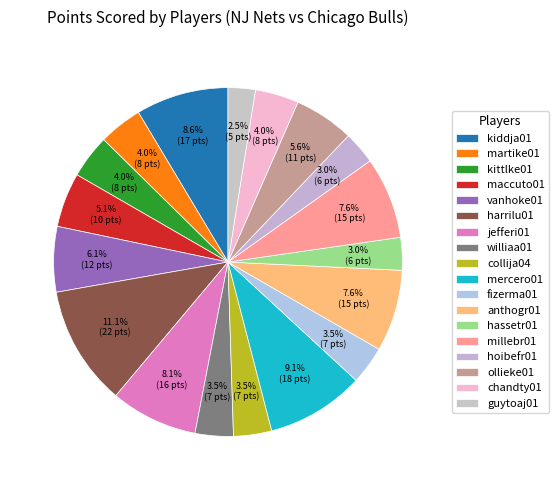

Which category has the biggest portion of the pie?

harrilu01